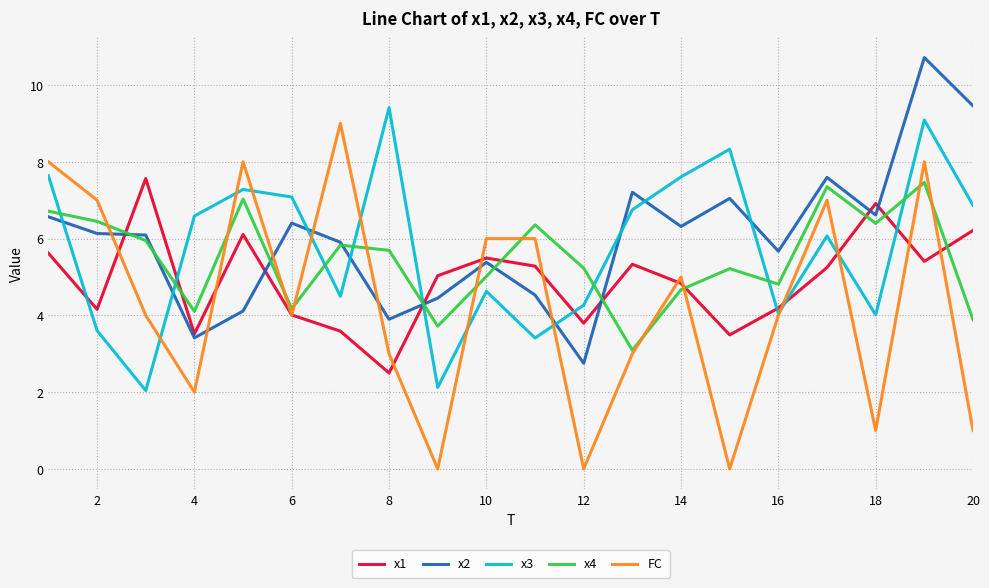

Which series has the widest spread of values?

FC